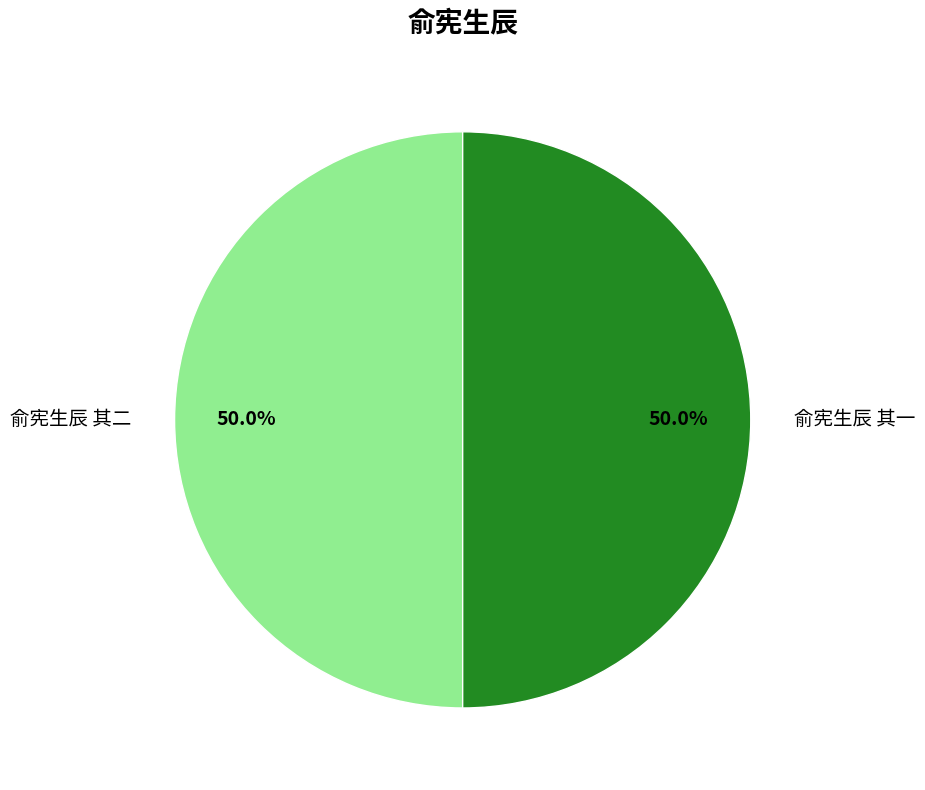

Is it true that 俞宪生辰 其一 is 37% of the pie?

False